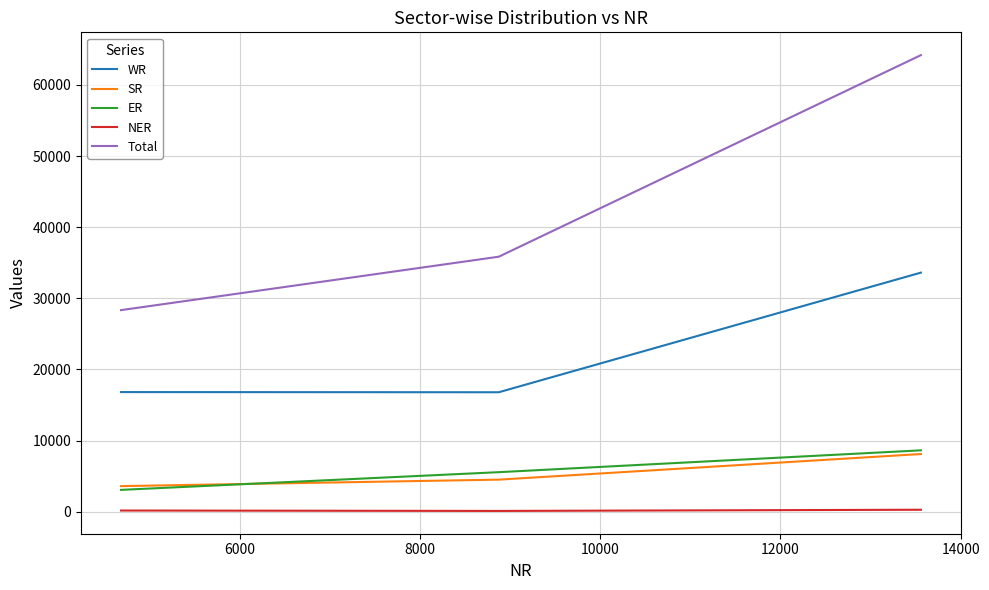

Does the chart display data point markers on the line(s)?

No